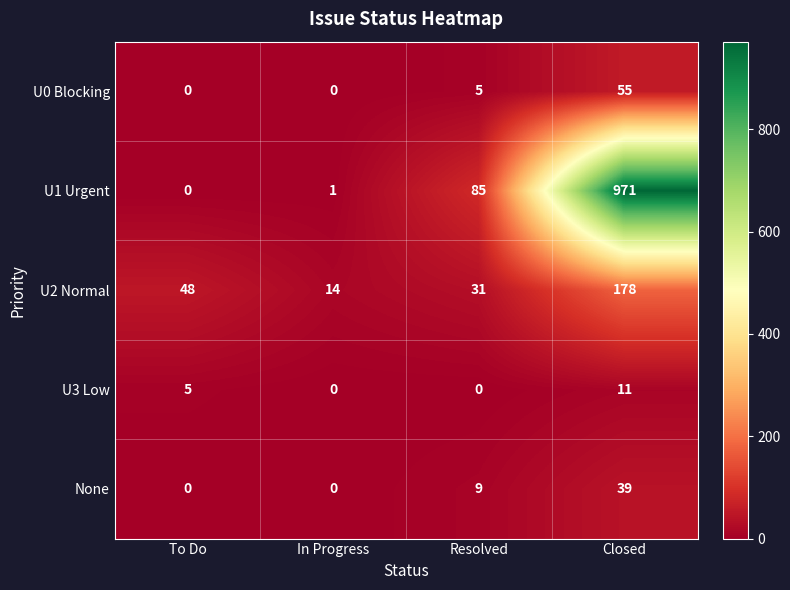

Which series has the largest total across all categories?

U1 Urgent